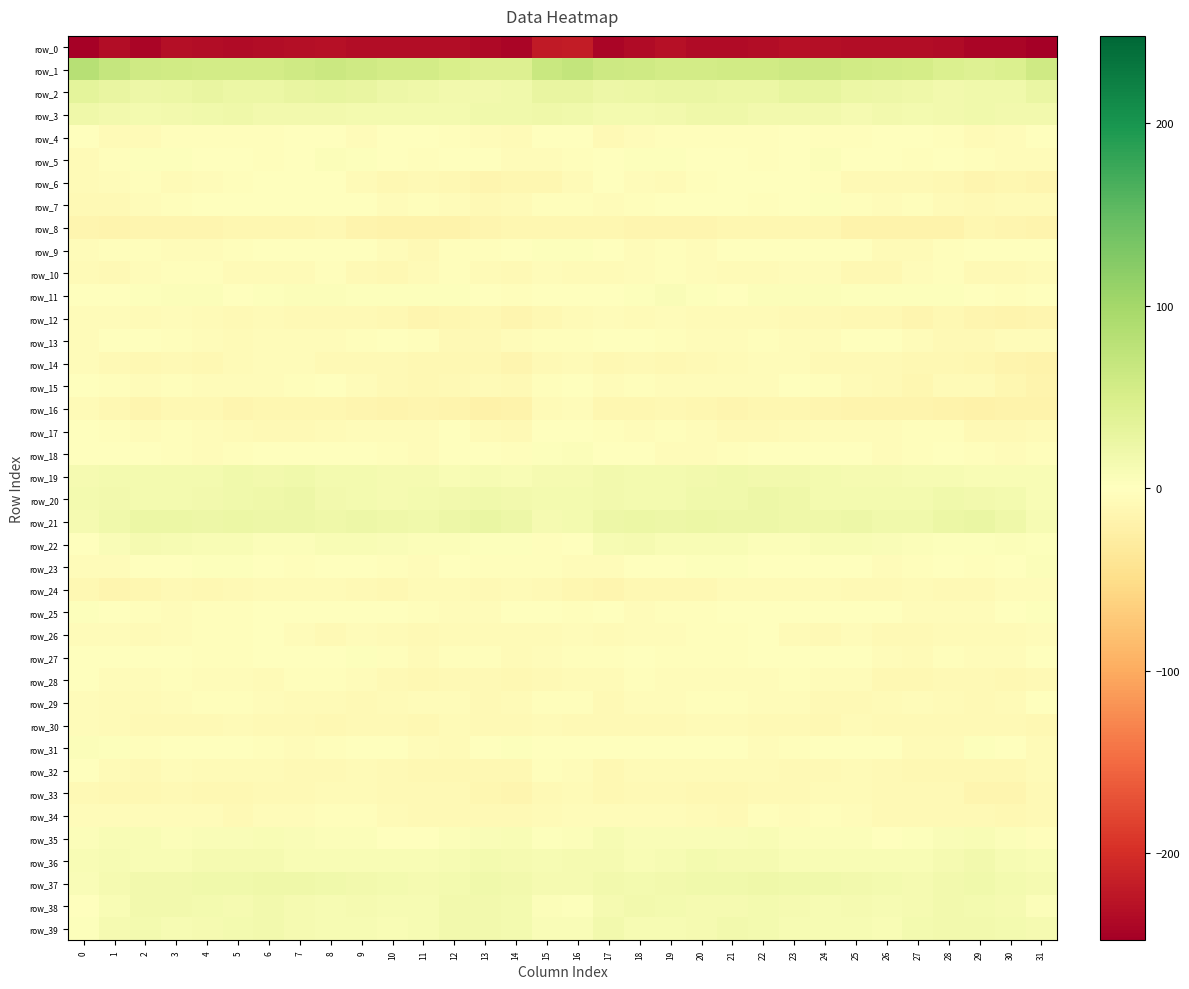

Reading right to left, list all the values displayed in this chart.

row_0: -247.7	-240.5	-239.9	-234.3	-233.4	-233.0	-233.9	-230.9	-229.4	-232.6	-235.3	-234.4	-230.0	-235.8	-240.2	-216.8	-220.0	-241.1	-237.2	-233.8	-233.4	-232.7	-233.7	-229.4	-230.5	-233.8	-235.8	-232.8	-230.3	-240.1	-233.3	-244.7
row_1: 59.1	46.4	41.7	46.4	53.6	54.6	56.7	61.7	60.5	56.2	56.2	54.8	55.8	58.9	60.0	70.9	65.6	43.9	43.2	48.9	55.1	54.8	58.8	62.4	58.4	56.0	55.4	54.8	56.9	58.8	68.1	81.7
row_2: 25.2	18.5	18.3	15.6	19.8	21.7	25.1	30.5	29.7	24.6	23.8	26.7	26.1	23.3	22.5	28.1	27.2	19.1	17.0	16.5	21.0	22.5	27.7	30.9	27.9	23.2	24.7	27.3	24.7	22.5	28.3	34.8
row_3: 15.6	16.3	18.0	15.8	14.4	15.5	13.1	16.1	16.7	15.6	19.5	20.7	16.8	14.6	13.7	17.9	20.2	17.7	17.5	14.5	14.9	14.7	14.0	16.6	16.3	16.1	21.1	19.2	15.8	13.7	17.1	20.0
row_4: -1.8	-5.2	-6.6	-3.2	-1.9	-0.5	-3.7	-2.4	-1.3	-2.5	-2.7	-2.7	-2.3	-4.3	-8.6	-1.8	1.3	-6.6	-5.0	-2.7	-1.3	-1.4	-3.9	-1.5	-1.6	-3.0	-2.6	-2.7	-2.4	-6.7	-6.3	-0.6
row_5: -4.4	-5.4	-2.5	0.6	-2.2	0.1	0.6	4.2	1.4	-3.0	-1.8	-0.1	2.4	2.3	0.2	-2.1	-4.2	-4.9	-0.1	-0.6	-2.0	0.6	2.0	4.4	-1.4	-2.5	-1.4	1.1	2.5	2.0	-2.0	-6.1
row_6: -14.9	-12.6	-14.4	-11.5	-8.7	-9.4	-9.1	-2.1	-1.6	-0.7	-1.8	-3.2	-6.6	-4.6	-1.7	-6.5	-12.2	-13.1	-13.6	-10.1	-8.8	-9.8	-6.4	-1.1	-1.7	-0.6	-2.0	-4.6	-6.7	-2.7	-4.3	-6.8
row_7: -6.3	-6.4	-8.7	-7.5	-3.4	-4.3	-2.6	2.4	-0.2	-2.4	-0.7	-0.0	-1.2	-3.6	-4.4	-2.4	-3.4	-6.8	-9.0	-5.4	-3.7	-4.1	-0.1	1.7	-1.7	-1.5	-0.1	-0.1	-2.2	-4.2	-8.2	-8.3
row_8: -16.6	-14.1	-12.8	-18.1	-18.1	-18.5	-17.8	-12.2	-11.9	-13.1	-11.7	-14.3	-14.5	-14.4	-13.1	-11.7	-11.8	-12.0	-15.0	-18.3	-18.4	-18.5	-15.7	-11.2	-12.8	-12.0	-12.5	-14.5	-14.6	-14.2	-16.1	-14.5
row_9: 1.5	0.1	-1.9	-3.2	-7.2	-6.3	-0.7	-0.1	-1.5	1.0	-0.8	-4.3	-3.8	-4.7	-0.6	2.4	3.6	-0.3	-2.8	-3.8	-8.4	-4.0	0.4	-0.9	-0.7	1.4	-2.9	-3.9	-4.3	-3.7	-3.0	-4.1
row_10: -5.9	-8.1	-9.6	-3.7	-5.4	-10.1	-10.0	-4.3	-4.9	-6.1	-7.0	-4.1	-2.4	-4.3	-6.3	-6.0	-4.0	-9.6	-7.4	-3.2	-7.2	-10.8	-8.2	-3.4	-6.0	-5.8	-6.7	-2.6	-3.0	-5.2	-8.0	-6.3
row_11: -0.7	-2.9	-1.2	3.8	2.0	3.4	2.5	4.8	4.8	4.9	1.7	3.8	6.0	3.0	0.8	-0.2	1.7	-3.1	1.8	3.1	2.5	3.0	3.7	4.6	5.2	3.8	1.8	5.5	4.9	2.1	-1.0	-0.9
row_12: -14.4	-15.6	-13.6	-11.0	-14.2	-11.2	-10.7	-8.1	-8.5	-6.1	-7.6	-7.4	-5.4	-6.3	-5.0	-6.1	-10.7	-14.4	-11.4	-12.7	-13.6	-10.9	-9.3	-8.4	-7.7	-6.0	-8.0	-6.5	-5.3	-6.8	-4.1	-4.0
row_13: -5.7	-5.6	-8.0	-8.7	-5.7	-0.8	-1.2	-5.2	-4.9	-3.7	-5.7	-5.6	-3.7	-0.3	-0.6	-2.7	-2.4	-4.8	-8.8	-8.1	-3.6	-0.4	-2.4	-5.6	-4.3	-4.2	-6.0	-4.9	-2.3	-0.0	-1.1	-4.2
row_14: -19.1	-17.4	-12.5	-11.5	-11.3	-9.2	-7.8	-8.4	-5.7	-5.6	-6.0	-8.5	-10.3	-9.2	-11.0	-7.1	-9.5	-14.6	-11.5	-11.5	-10.7	-8.5	-7.9	-7.8	-5.0	-5.7	-6.5	-9.9	-9.5	-10.4	-8.7	-4.1
row_15: -17.0	-12.2	-7.3	-7.7	-11.6	-9.6	-6.6	-2.4	-0.6	-5.0	-4.7	-5.6	-4.3	-3.3	-4.5	-1.6	-2.7	-8.6	-6.8	-9.2	-11.6	-8.1	-5.4	-0.9	-2.0	-5.2	-4.7	-5.7	-3.4	-4.0	-3.7	-0.6
row_16: -17.8	-19.0	-20.0	-18.4	-15.7	-16.6	-15.7	-14.2	-11.8	-12.5	-13.8	-13.0	-10.1	-12.1	-13.0	-5.5	-5.9	-17.9	-20.0	-17.1	-15.4	-16.7	-15.2	-13.1	-11.8	-12.7	-14.1	-11.4	-10.7	-13.6	-11.2	-6.8
row_17: -7.2	-8.8	-9.0	-2.7	-2.2	-5.6	-4.1	-5.1	-7.7	-9.6	-8.0	-5.3	-3.5	-5.0	-3.8	1.8	0.9	-7.9	-7.2	-1.4	-4.1	-4.9	-4.1	-6.0	-8.8	-9.4	-6.7	-4.6	-3.8	-5.7	-2.6	1.6
row_18: -2.1	-4.7	-2.5	1.4	-3.0	-4.2	-1.1	0.2	-0.8	-1.3	-1.9	-4.4	-4.4	-1.5	1.9	4.3	2.8	-3.5	-0.6	0.7	-4.9	-2.9	-0.0	-0.4	-1.0	-1.4	-2.7	-5.2	-3.2	-0.8	1.6	1.0
row_19: 8.8	8.4	9.7	10.1	10.4	12.7	13.3	15.0	17.2	17.1	17.4	16.0	14.5	14.4	15.9	13.4	12.9	9.2	10.3	9.4	12.2	12.3	14.2	15.4	17.8	16.5	17.9	14.8	14.7	14.4	14.7	11.7
row_20: 8.9	15.1	16.9	17.9	14.3	13.7	13.8	15.4	20.8	21.9	18.2	17.8	15.4	14.8	16.9	13.7	13.9	16.2	17.6	16.6	14.0	13.2	14.0	16.8	22.5	20.0	18.2	17.1	14.8	15.4	16.0	13.8
row_21: 10.7	20.1	25.3	25.1	18.8	18.7	21.7	20.5	20.8	22.0	22.6	23.4	23.1	24.3	21.6	14.5	13.1	22.4	26.0	23.1	17.5	20.0	21.4	20.3	21.6	21.8	23.6	23.0	23.7	23.9	18.6	13.5
row_22: 3.0	3.9	2.7	3.0	4.6	6.2	8.1	9.0	5.1	4.6	7.7	8.7	9.4	11.7	10.2	-1.4	-2.2	2.8	2.3	4.0	5.1	6.9	8.8	8.0	4.0	5.7	8.5	9.0	10.0	12.6	7.0	-1.0
row_23: 4.7	-0.4	-1.9	-1.7	-2.7	-4.5	-1.3	1.7	-1.9	-0.0	2.4	2.7	0.8	-0.2	-3.9	-4.4	-2.4	-2.2	-2.2	-1.3	-4.0	-3.5	-0.1	0.8	-2.2	1.4	2.7	2.1	0.4	-1.0	-5.6	-4.9
row_24: -4.8	-5.4	-8.5	-8.6	-6.9	-9.1	-9.6	-6.5	-6.8	-7.5	-7.3	-10.6	-9.9	-10.5	-14.5	-12.1	-9.0	-6.5	-9.4	-7.5	-7.3	-10.0	-8.6	-6.2	-7.3	-7.0	-8.6	-10.8	-9.5	-11.9	-14.5	-10.2
row_25: 3.0	1.0	-4.8	-4.5	-4.5	-1.2	-1.2	-0.5	0.9	-0.9	-1.8	-3.8	-3.4	-4.0	-1.0	-2.3	-0.7	-1.9	-5.3	-4.7	-3.0	-0.9	-1.9	1.2	-0.1	-0.9	-3.4	-3.3	-4.1	-2.8	0.3	3.4
row_26: -4.8	-6.6	-7.3	-6.4	-9.2	-8.4	-4.6	-7.7	-6.4	-1.5	-2.7	-3.7	-4.5	-5.5	-7.0	-5.2	-6.7	-7.7	-7.2	-6.8	-9.7	-6.7	-5.8	-7.8	-4.2	-1.6	-3.6	-3.9	-4.9	-6.1	-5.0	-4.1
row_27: -1.3	-4.9	-4.4	-3.1	-5.8	-4.6	1.7	1.2	0.4	0.2	-2.6	-2.3	-2.7	-0.5	-3.3	-3.3	-4.7	-6.2	-3.8	-3.5	-6.4	-2.2	2.5	0.2	1.1	-1.7	-2.3	-3.0	-1.4	-1.3	-1.0	-1.4
row_28: -7.9	-10.3	-8.8	-8.9	-10.0	-10.0	-5.6	-4.4	-2.2	-5.4	-5.6	-4.4	-4.5	-3.1	-6.6	-6.6	-9.0	-10.5	-8.3	-9.5	-10.0	-8.8	-4.9	-3.5	-2.8	-6.2	-5.2	-4.5	-3.7	-4.0	-4.2	-1.7
row_29: -0.4	-6.3	-8.9	-7.0	-3.9	-6.0	-8.0	-8.6	-5.6	-5.6	-2.2	-2.5	-4.8	-4.8	-8.3	-3.7	-2.3	-7.6	-8.8	-5.2	-4.4	-6.8	-9.1	-7.0	-5.9	-4.3	-2.0	-3.4	-4.9	-5.9	-6.1	-4.6
row_30: -9.7	-9.1	-9.2	-8.6	-8.8	-9.1	-7.7	-11.0	-9.3	-8.7	-7.1	-7.4	-8.6	-9.1	-9.5	-9.2	-7.7	-8.6	-9.5	-7.7	-9.7	-8.3	-9.2	-10.5	-9.1	-8.1	-6.9	-7.8	-8.9	-9.1	-6.0	-4.7
row_31: -6.0	-1.8	3.1	-6.3	-6.7	-1.4	0.6	-1.4	-3.6	-4.2	-1.1	0.9	1.2	-1.6	-0.7	0.4	-1.5	2.2	-0.3	-7.7	-4.5	-0.3	0.1	-2.4	-4.1	-3.2	-0.2	1.5	0.1	-2.0	3.3	5.7
row_32: -7.6	-10.4	-11.1	-10.9	-10.9	-8.8	-7.4	-7.9	-9.1	-7.7	-6.4	-7.6	-6.1	-6.8	-9.7	-4.9	-3.7	-10.7	-11.1	-10.8	-10.4	-8.3	-7.0	-9.0	-8.5	-7.1	-6.6	-7.6	-5.4	-8.5	-7.3	-0.8
row_33: -9.0	-13.6	-14.2	-9.1	-8.0	-9.6	-7.1	-7.2	-7.9	-7.8	-9.9	-11.2	-8.7	-9.0	-10.0	-7.2	-7.9	-14.1	-12.7	-7.7	-8.9	-8.9	-6.9	-7.5	-8.0	-8.2	-10.8	-10.5	-8.2	-10.0	-9.9	-9.5
row_34: -8.1	-10.4	-9.1	-7.9	-9.1	-8.4	-4.4	-3.6	-4.3	-3.8	-8.0	-6.9	-5.0	-5.1	-5.0	-5.7	-7.2	-9.7	-8.3	-8.4	-8.9	-7.0	-3.8	-3.8	-4.3	-4.8	-8.6	-5.2	-5.4	-5.2	-5.5	-5.2
row_35: -2.2	5.1	8.5	6.1	2.8	0.5	4.2	5.7	4.9	9.1	7.7	7.1	6.1	7.0	10.6	3.9	2.9	8.3	7.4	5.4	1.1	1.8	5.1	5.0	6.5	9.0	7.5	7.1	5.6	8.4	8.7	5.4
row_36: 8.2	10.0	15.5	11.8	9.6	8.9	8.2	8.1	8.2	12.1	12.1	13.8	10.6	8.0	12.1	11.9	10.6	13.0	14.5	10.6	9.6	8.4	8.1	7.9	9.3	12.9	12.6	13.4	8.7	9.2	10.4	8.8
row_37: 12.2	15.1	17.8	16.2	12.7	14.1	16.5	17.7	19.3	19.8	18.1	18.3	17.4	15.2	16.9	13.1	13.2	16.1	17.8	15.0	12.7	14.8	17.2	18.2	19.7	19.5	18.1	18.4	16.2	15.7	13.5	7.6
row_38: 5.1	13.3	15.1	15.8	13.1	10.5	13.0	11.3	11.7	15.3	13.4	13.4	15.0	16.0	13.5	2.2	5.3	14.0	15.6	15.6	11.3	11.0	13.1	10.7	13.2	15.5	12.9	14.0	15.5	16.1	7.9	-0.3
row_39: 12.7	14.7	16.3	16.5	13.9	9.4	10.7	11.4	11.1	15.0	15.9	11.9	11.5	11.4	16.1	7.6	7.6	15.0	16.4	16.4	11.4	9.5	11.0	11.5	11.8	16.8	14.2	11.7	11.0	13.6	12.5	3.0